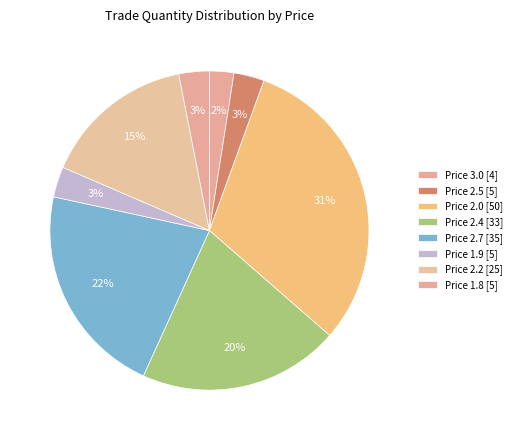

Count the number of slices in the pie.

8